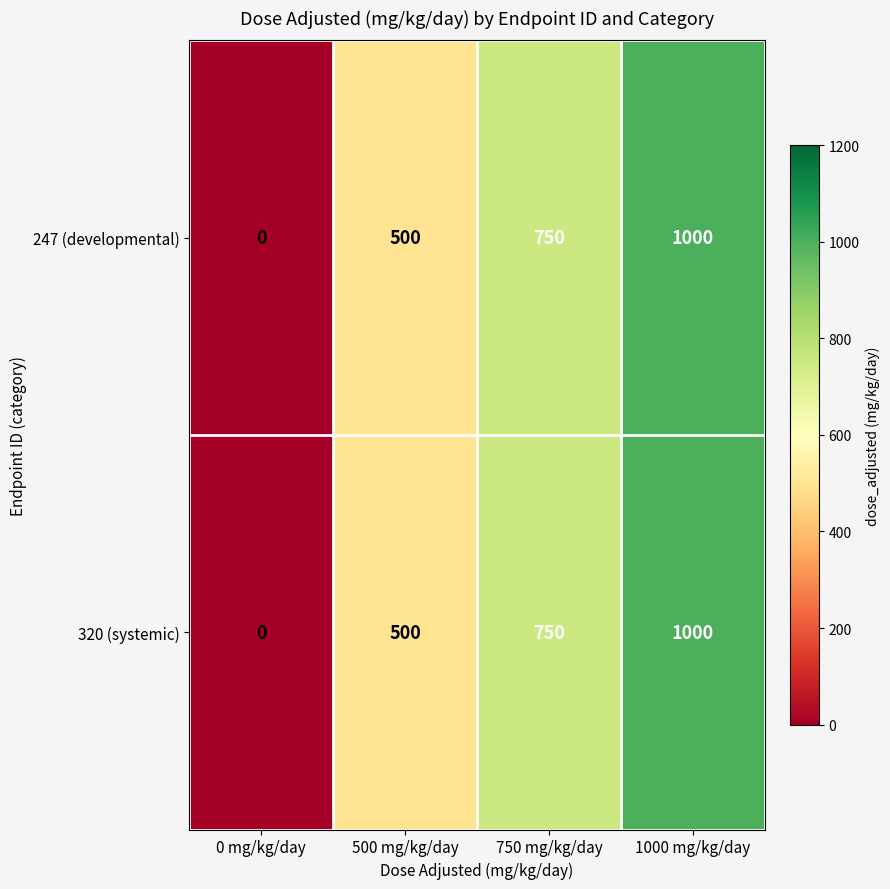

What is the sum of the 247 (developmental) values at 750 mg/kg/day and 1000 mg/kg/day?

1750